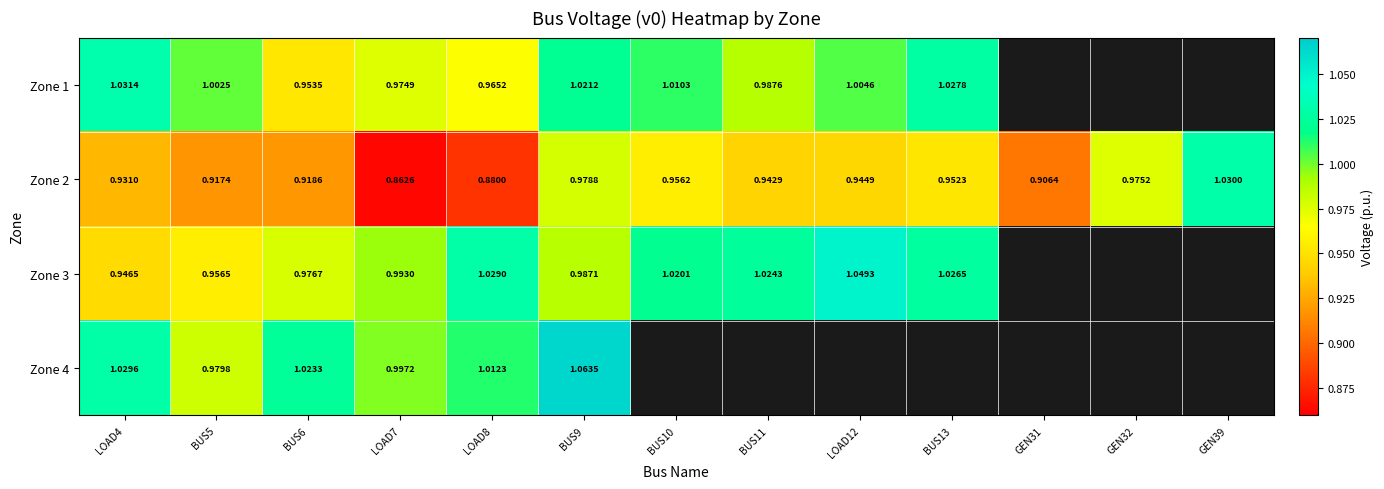

At LOAD4, list the series in order from smallest to largest.

Zone 2, Zone 3, Zone 4, Zone 1